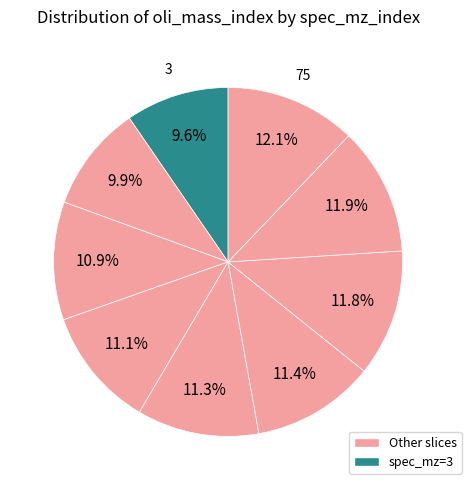

How many segments does this pie chart have?

9